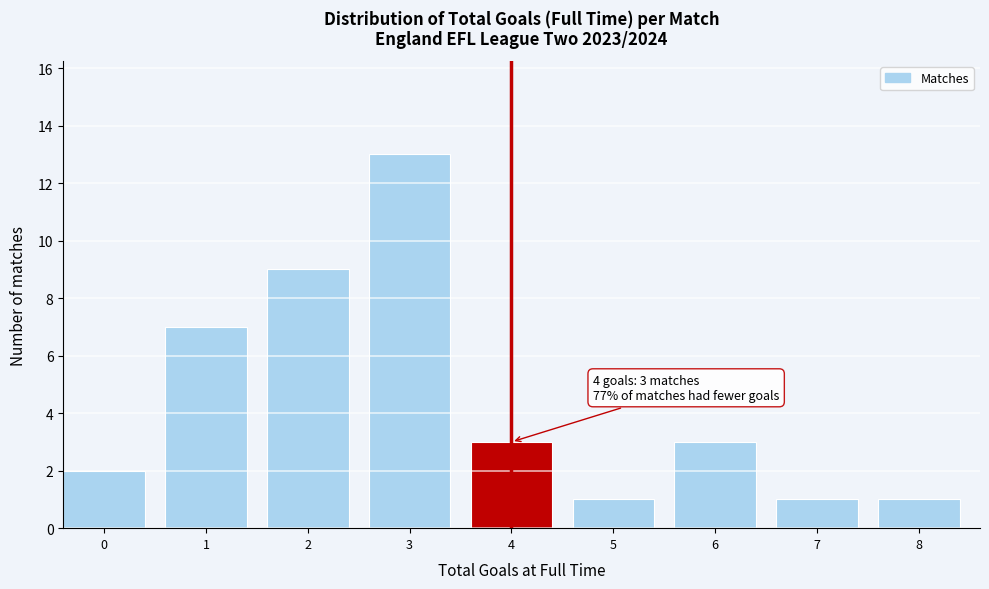

Reading right to left, extract all data points from this chart.

1	1	3	1	3	13	9	7	2